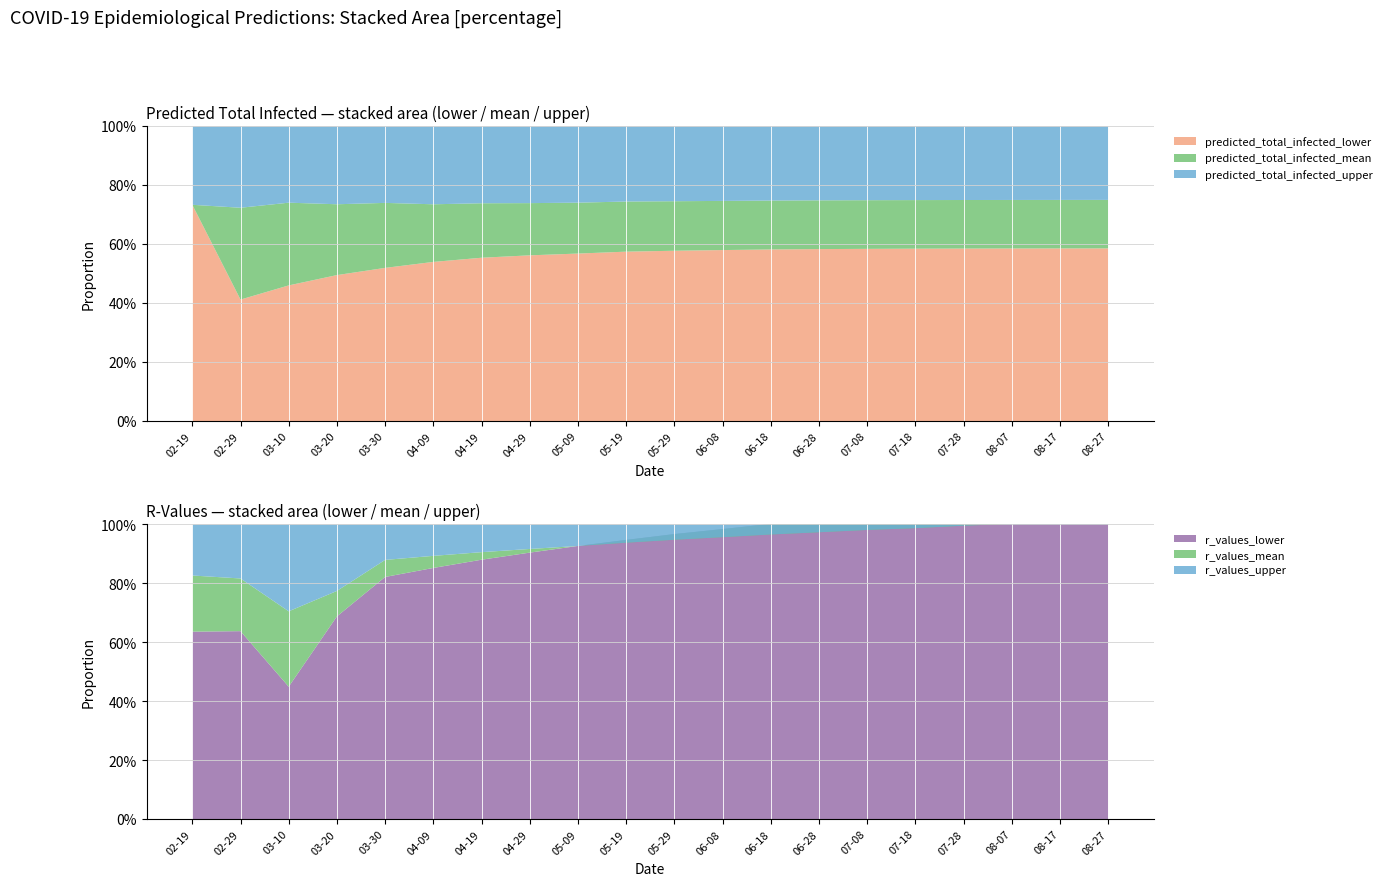

Reading left to right, transcribe all the data shown in this chart.

predicted_total_infected_lower: 411	3406	16240	32448	41973	47000	51000	54000	56000	57500	58500	59200	59700	60000	60200	60350	60450	60520	60570	60600
predicted_total_infected_mean: 411	5977	26132	48179	59764	64000	68000	71000	73000	74500	75500	76200	76700	77000	77200	77350	77450	77520	77570	77600
predicted_total_infected_upper: 560	8257	35262	65485	80723	87000	92000	96000	98500	100000	101200	102000	102500	102800	103000	103150	103250	103320	103370	103400
r_values_lower: 1400	1386	739	534	526	520	515	511	508	505	503	501	500	499	498	497	497	496	496	495
r_values_mean: 1819	1774	1159	601	563	545	530	518	508	500	493	487	482	477	473	469	466	463	460	457
r_values_upper: 2200	2172	1643	776	640	610	585	565	548	533	520	509	499	490	482	475	468	462	456	451